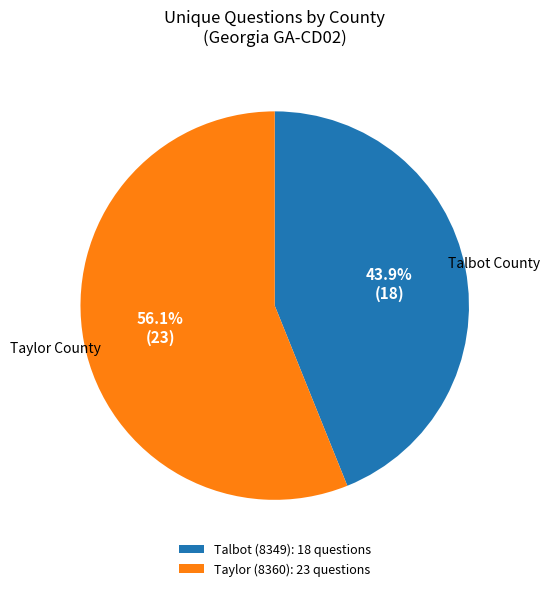

What is the total percentage of Talbot (8349) and Taylor (8360)?

100.0%